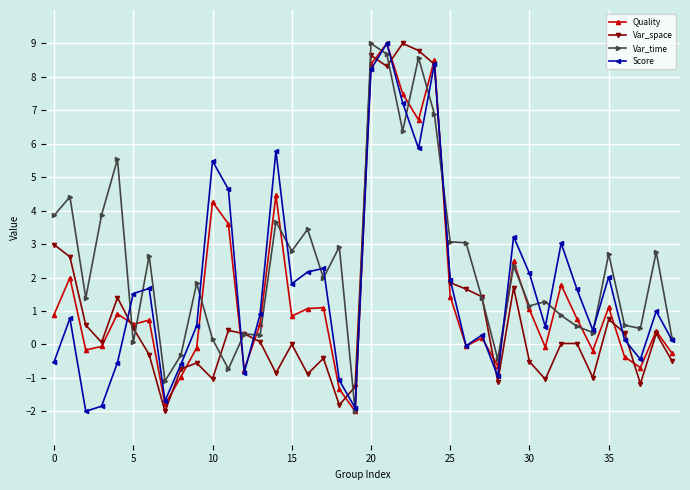

What is the maximum value shown in the chart?

9.0